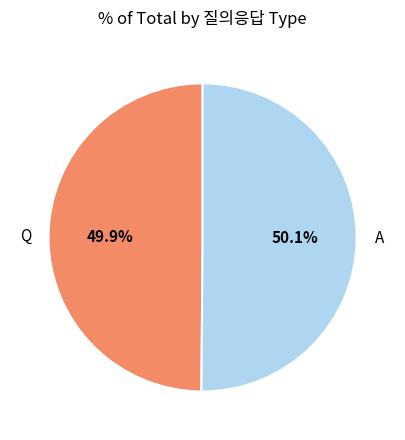

Approximately how many times larger is the value at A compared to Q?

1.0